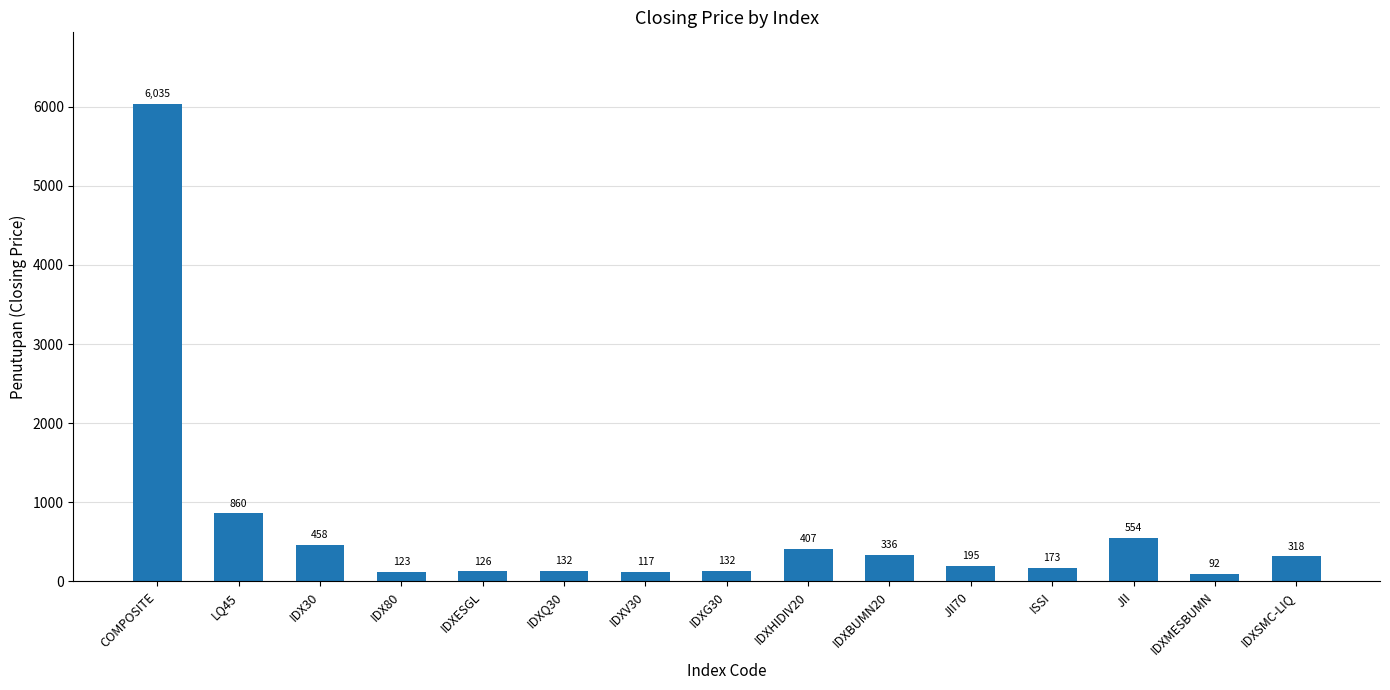

What is the difference between the maximum and minimum values?

5942.1